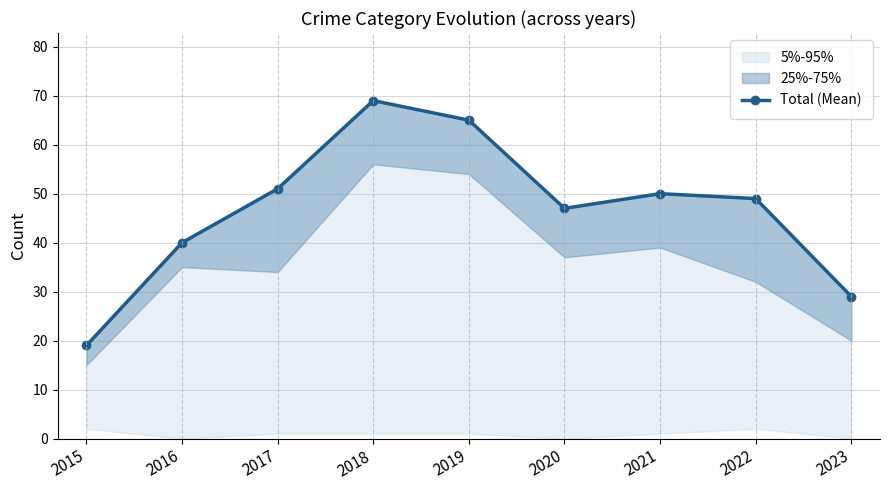

How many lines are shown in the chart?

1